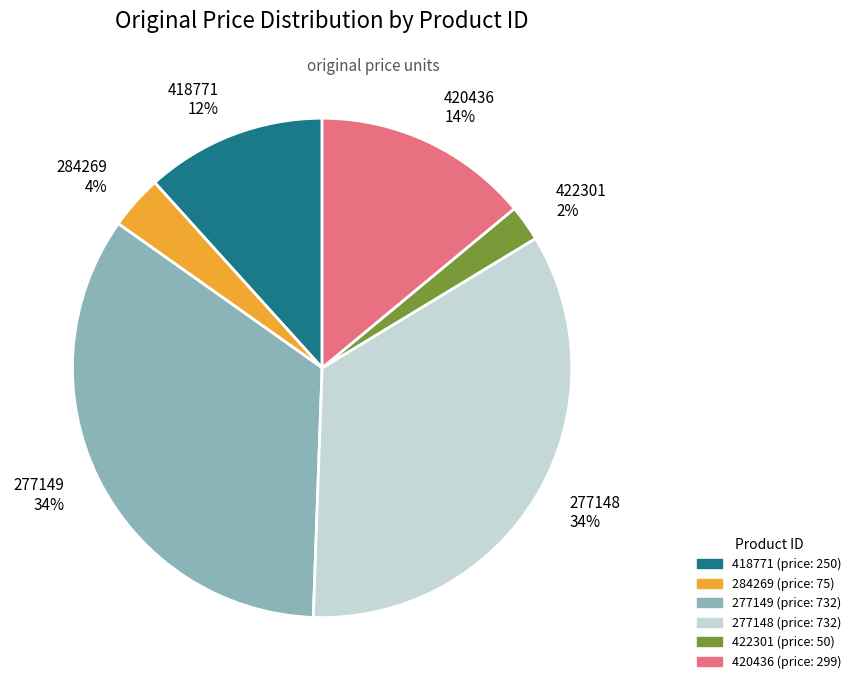

To the nearest percent, what portion does 420436 represent?

14%